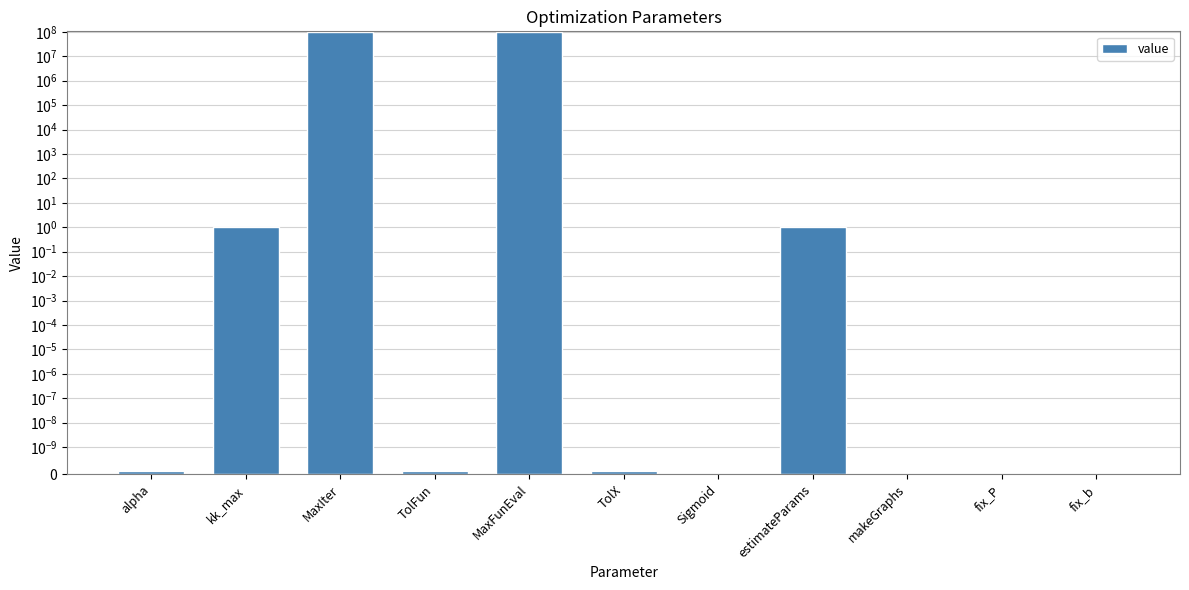

The value at fix_b is -56236788.9. True or false?

False